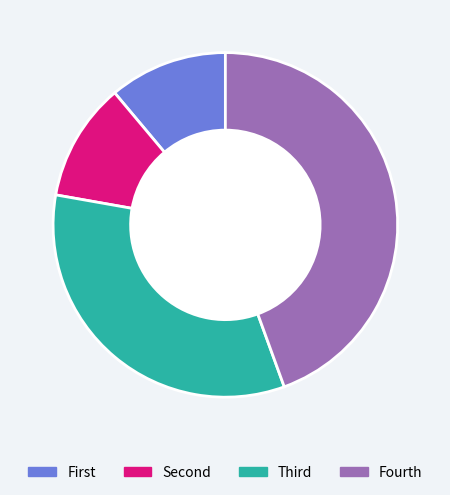

Does any single category account for the majority?

No